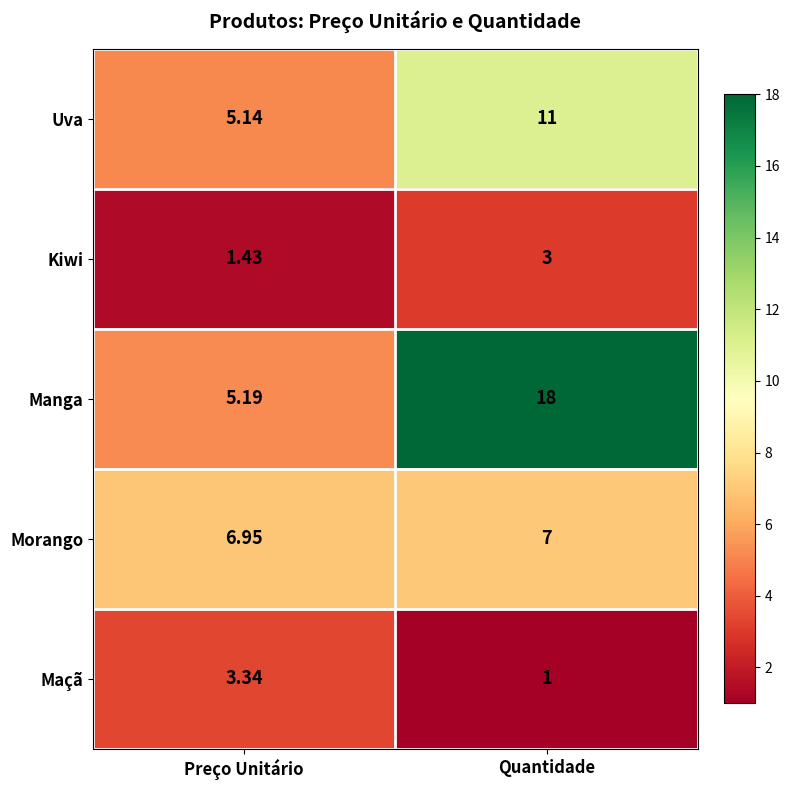

Rank the series at Preço Unitário from highest to lowest value.

Morango, Manga, Uva, Maçã, Kiwi